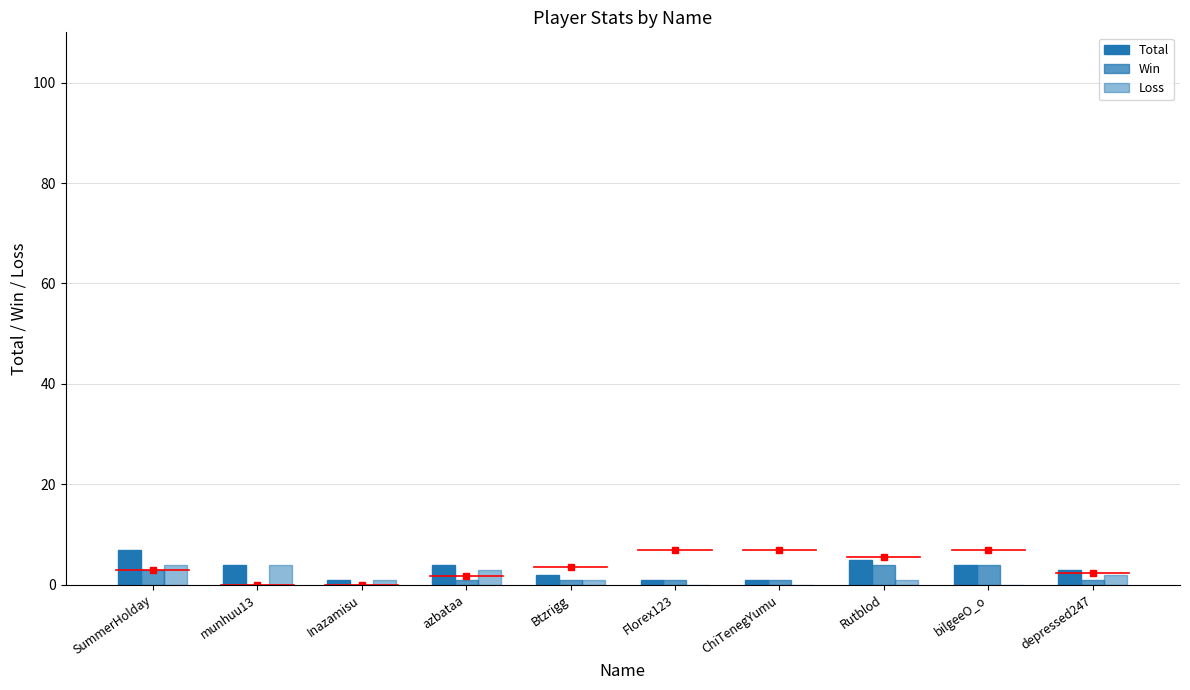

Reading right to left, extract all data points from this chart.

Total: 3	4	5	1	1	2	4	1	4	7
Win: 1	4	4	1	1	1	1	0	0	3
Loss: 2	0	1	0	0	1	3	1	4	4